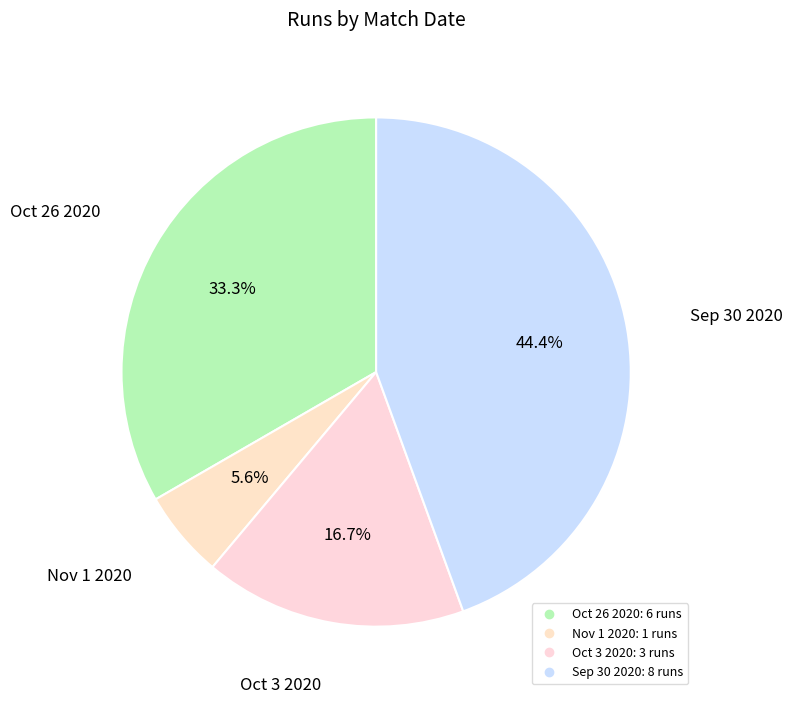

To the nearest percent, what portion does Sep 30 2020 represent?

44%